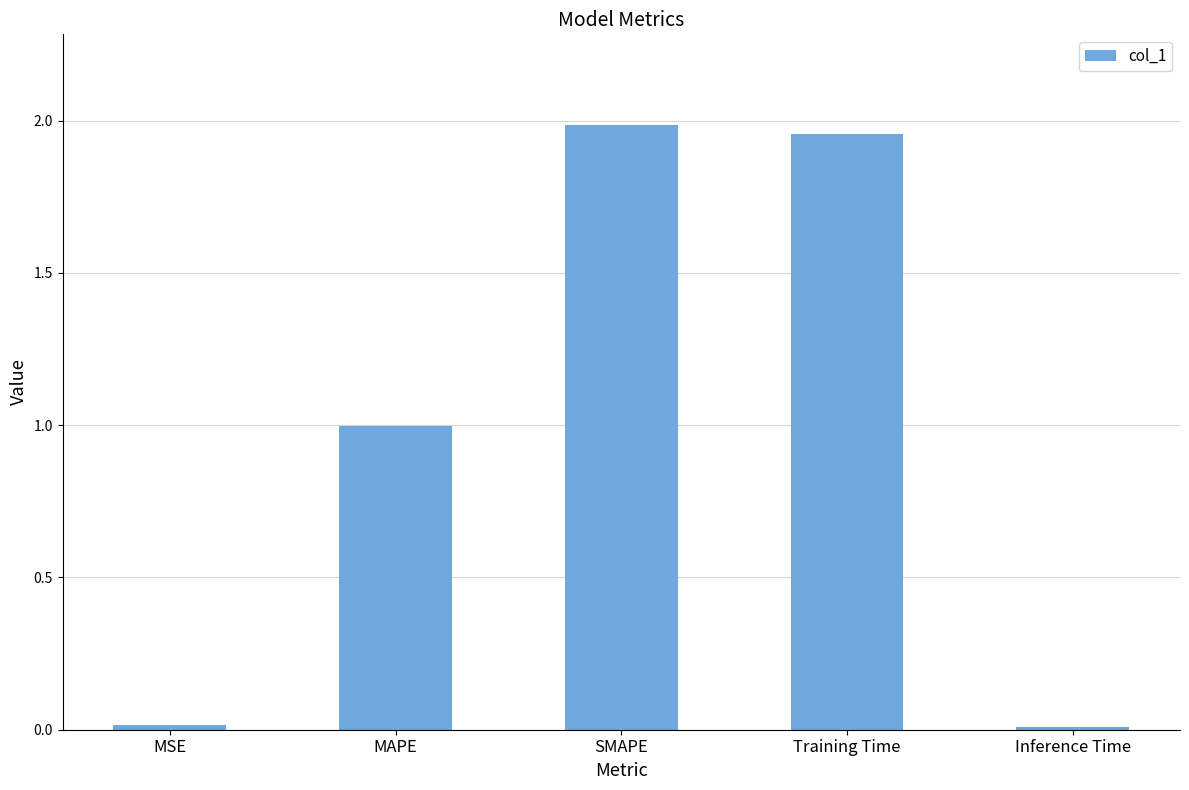

What value does the data have at MAPE?

1.0